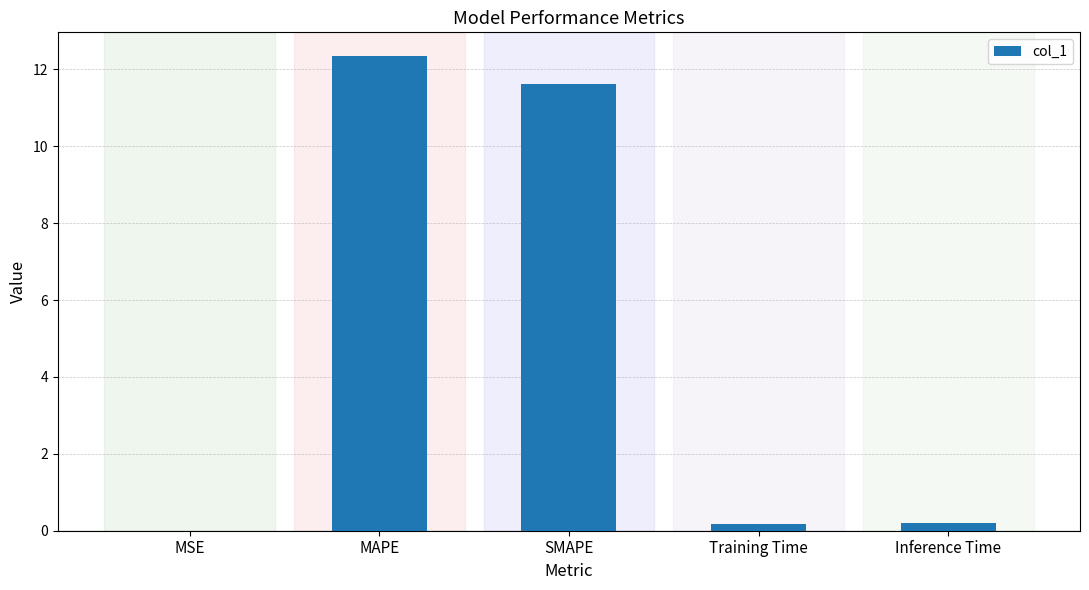

What is the maximum value shown in the chart?

12.3